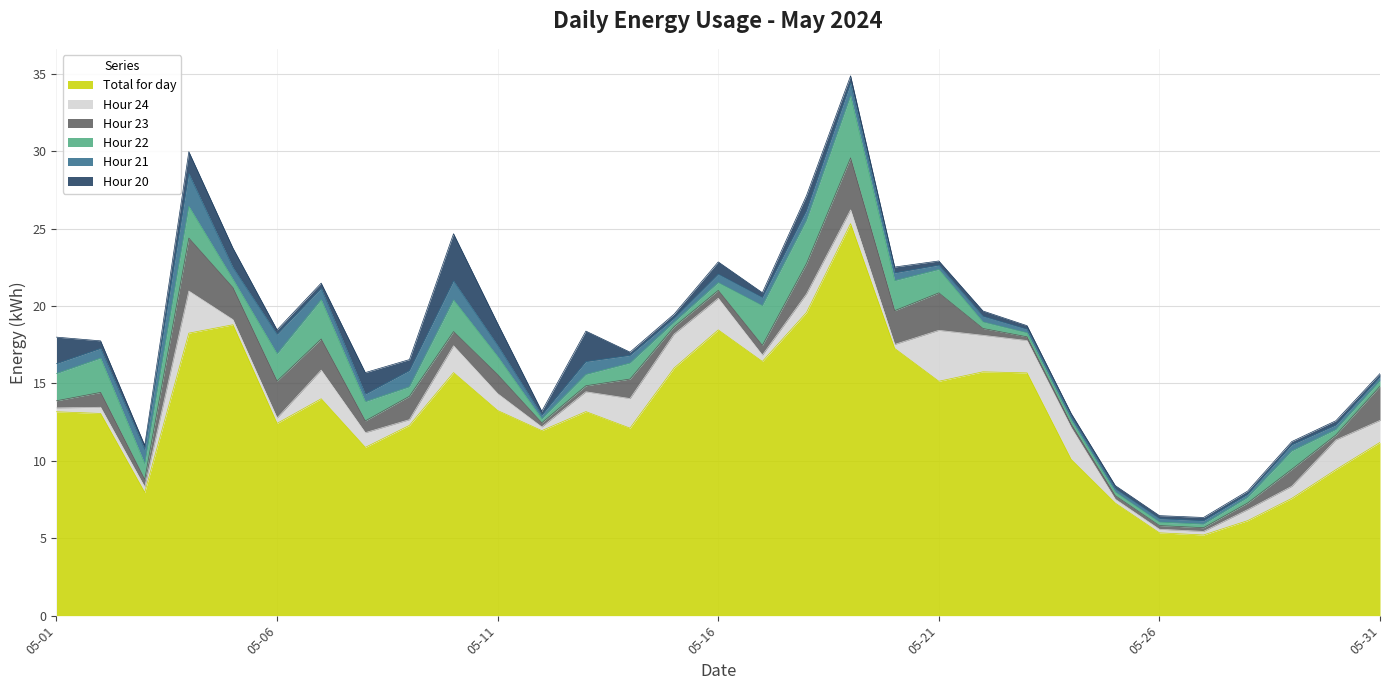

Is it true that Hour 24 equals 0.1 at 2024-05-09?

False